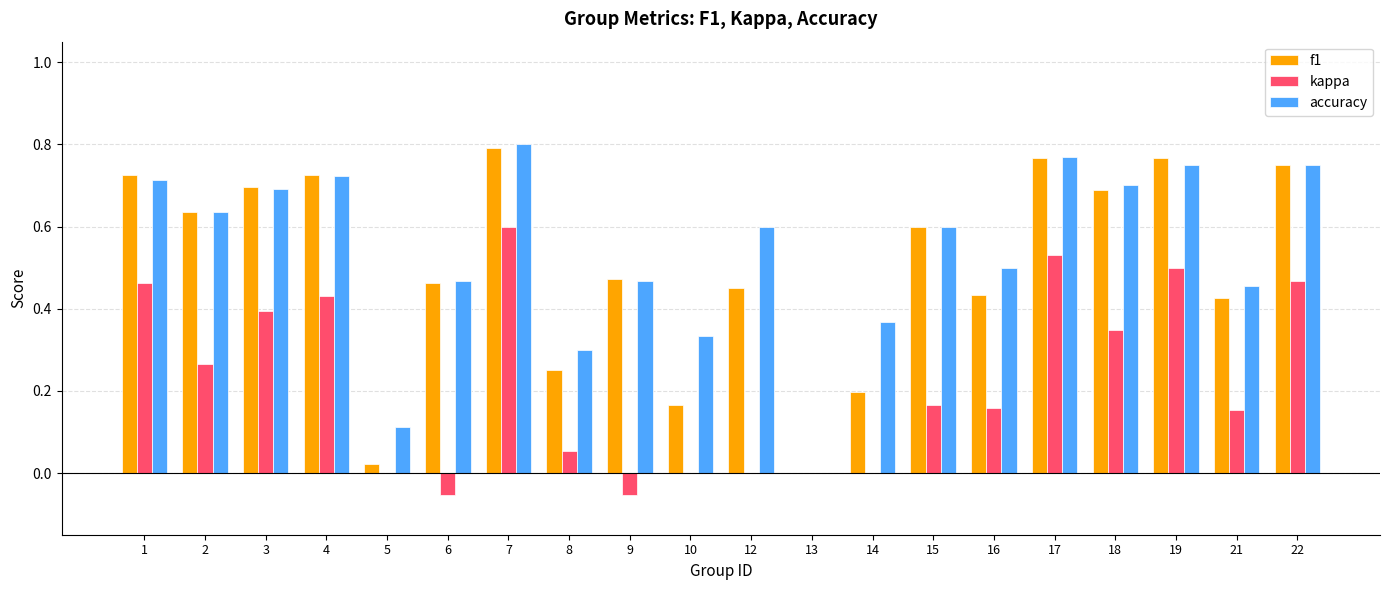

The value of kappa at 2 is 0.3. True or false?

True